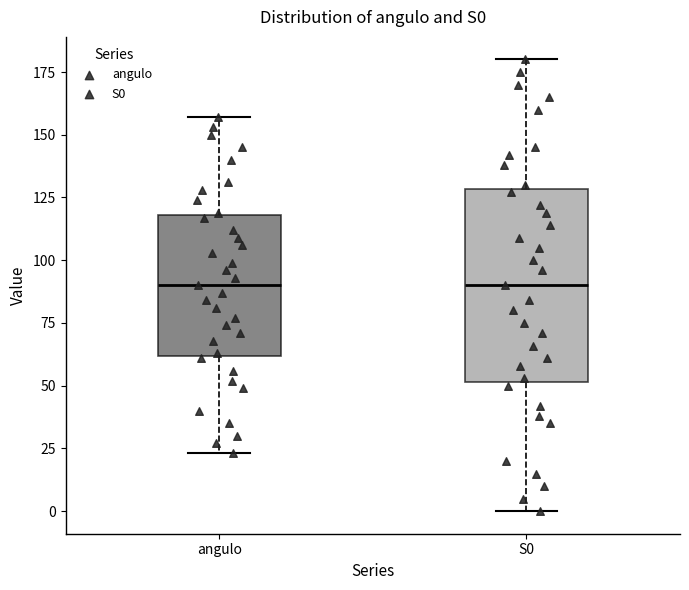

Reading left to right, transcribe this box plot: for each box, give where its median line is, the range the box spans, and where its two whiskers end, as read against the y-axis. The values are not printed on the chart, so give them approximately, as read against the axis.

angulo: median 90, box 60 to 120, whiskers 25 to 155
S0: median 90, box 50 to 130, whiskers 0 to 180